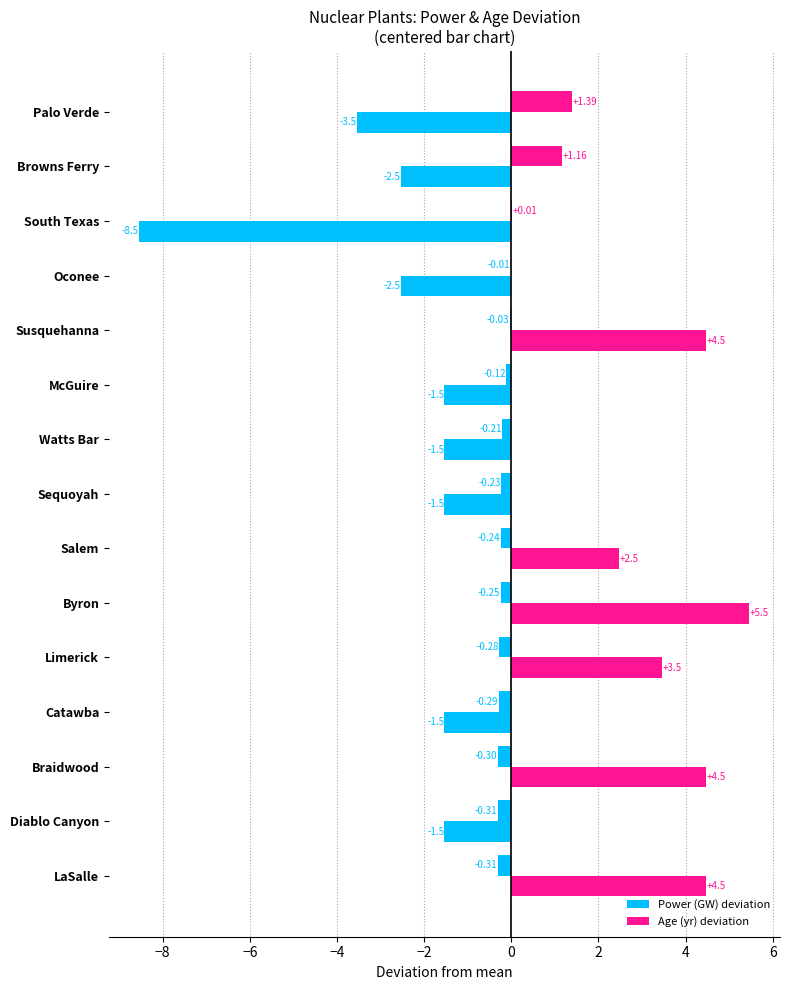

Rank the series by their average value, from lowest to highest.

Power (GW) deviation, Age (yr) deviation